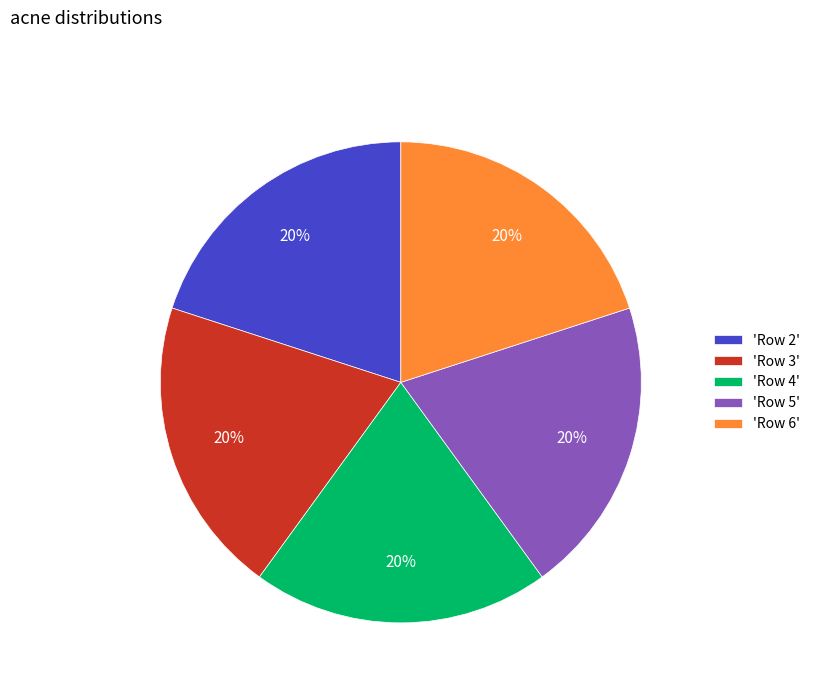

The 'Row 4' slice represents 12% of the pie. True or false?

False